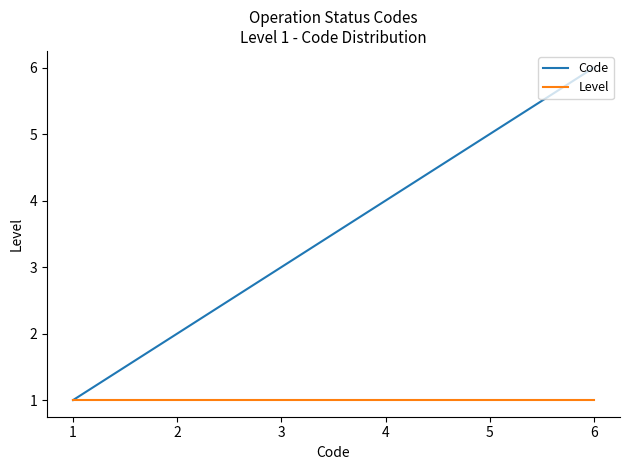

What is the sum of the Level values at 1 and 4?

2